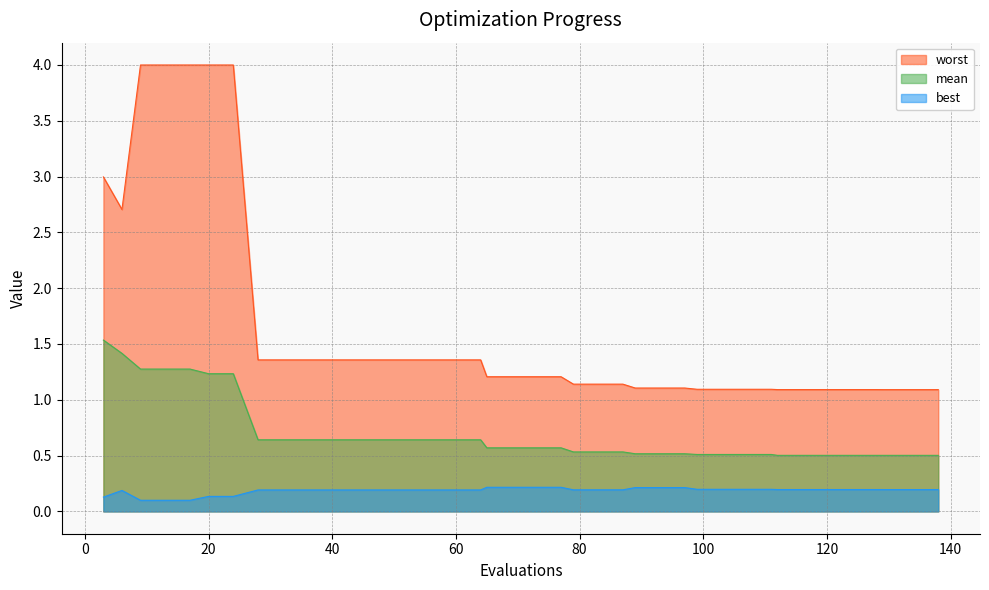

Between 97 and 69, which is larger?

69